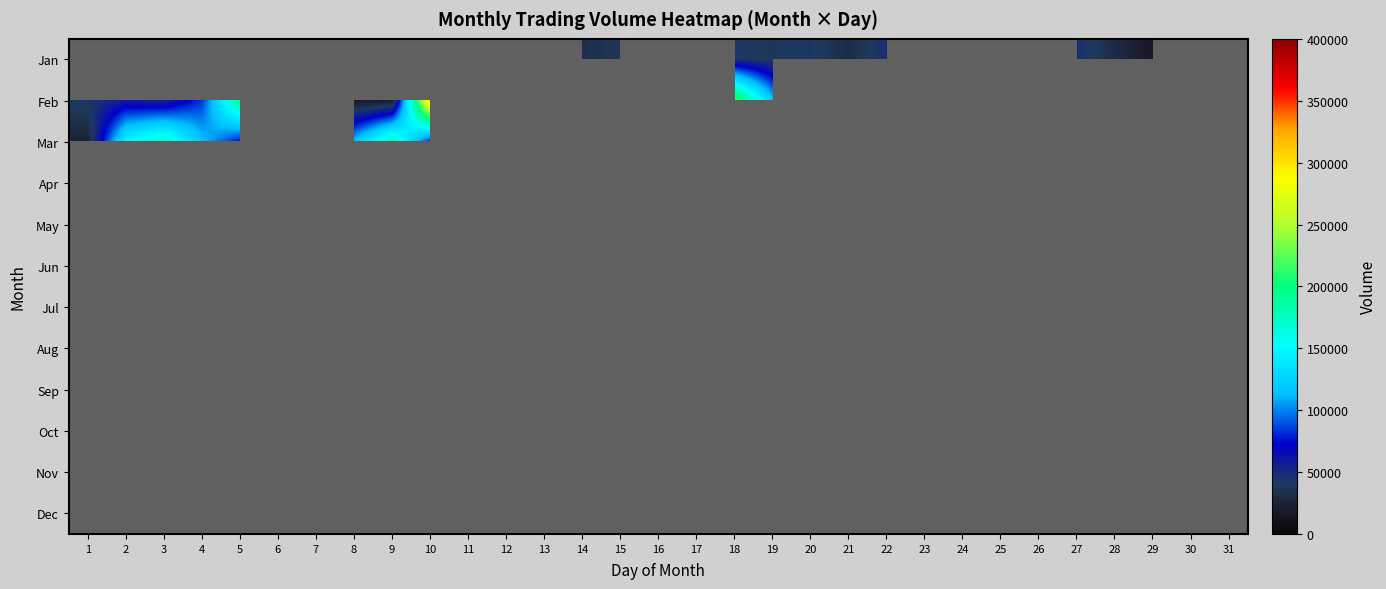

List the labels in order of Feb value, smallest first.

11, 8, 9, 1, 3, 22, 2, 25, 4, 15, 24, 19, 17, 5, 6, 7, 18, 12, 10, 13, 14, 16, 20, 21, 26, 23, 27, 28, 29, 30, 31